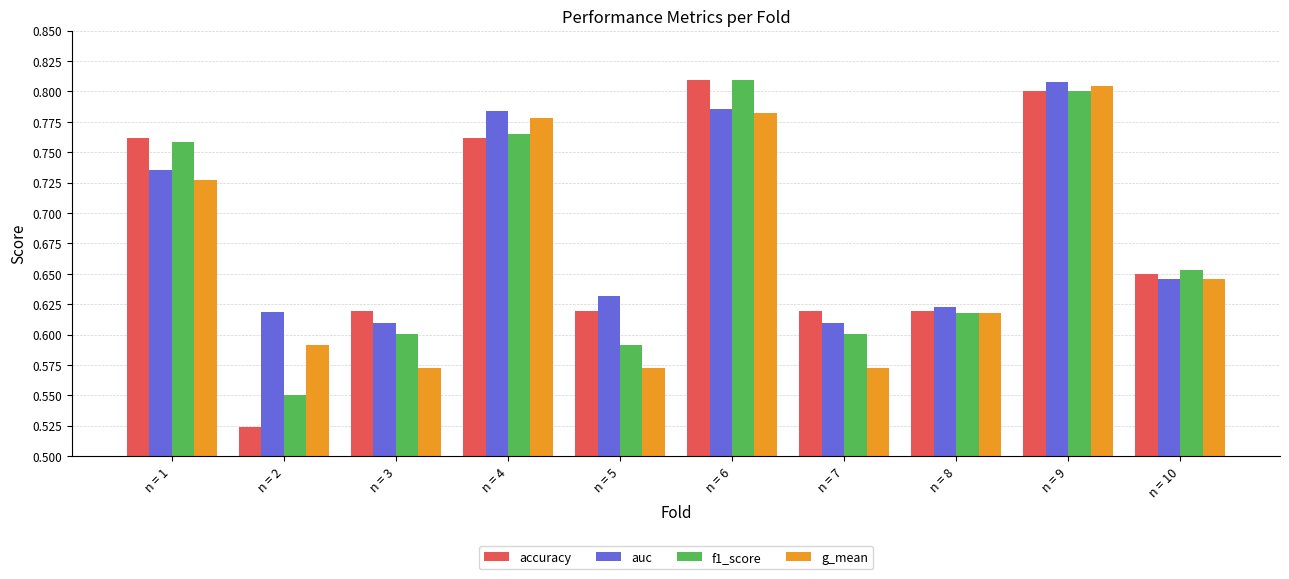

Between n = 3 and n = 8, which series saw the biggest shift?

g_mean